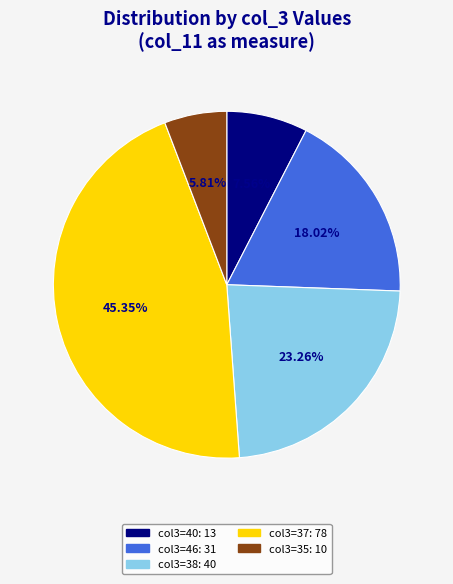

Is there a majority slice in this chart?

No